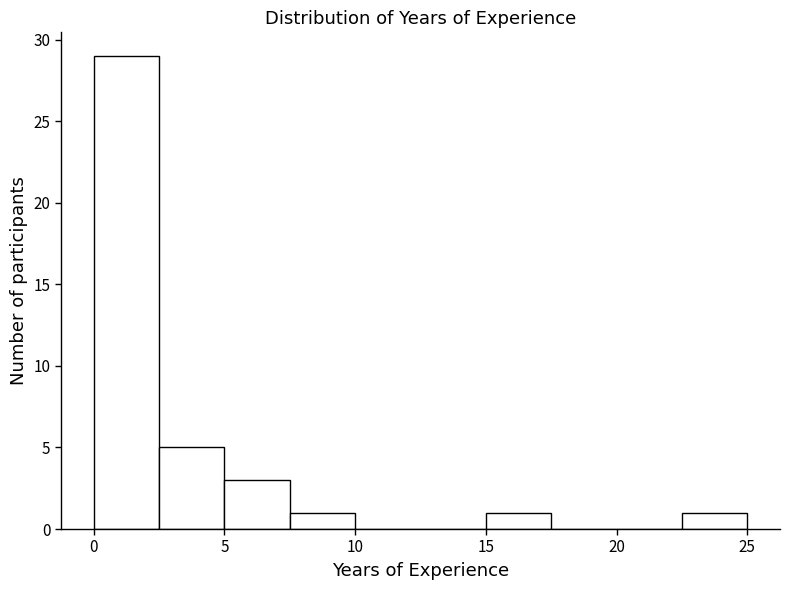

Reading left to right, transcribe this chart: for each bar, give the range it covers on the x-axis and its height. The values are not printed on the chart, so give them approximately, as read against the axis.

0.0 to 2.5: 29
2.5 to 5.0: 5
5.0 to 7.5: 3
7.5 to 10.0: 1
10.0 to 12.5: 0
12.5 to 15.0: 0
15.0 to 17.5: 1
17.5 to 20.0: 0
20.0 to 22.5: 0
22.5 to 25.0: 1